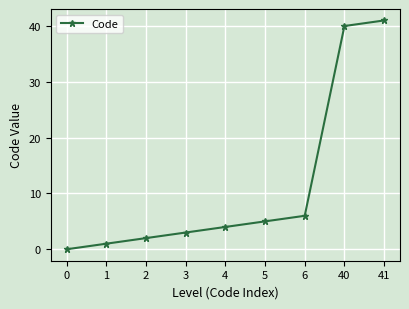

The value at 5 is 7. True or false?

False